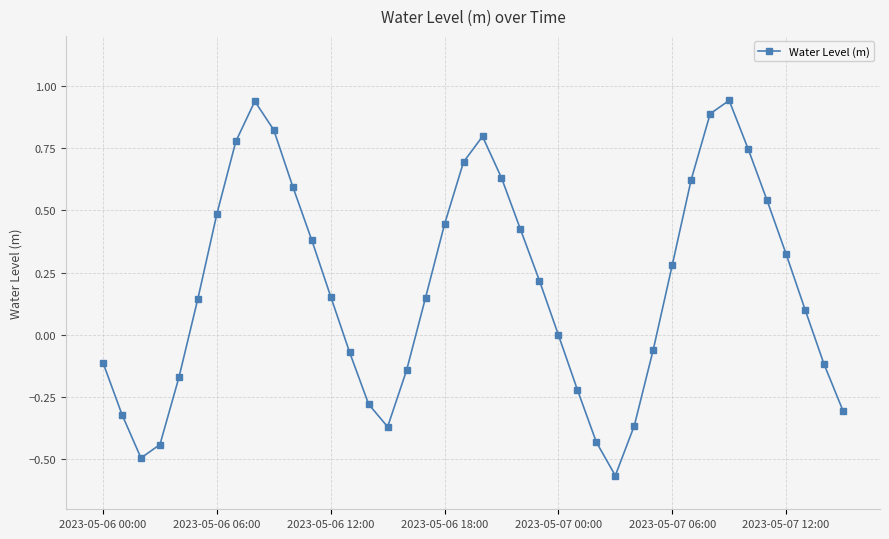

True or false: the data has more than 1 interior local peaks.

True